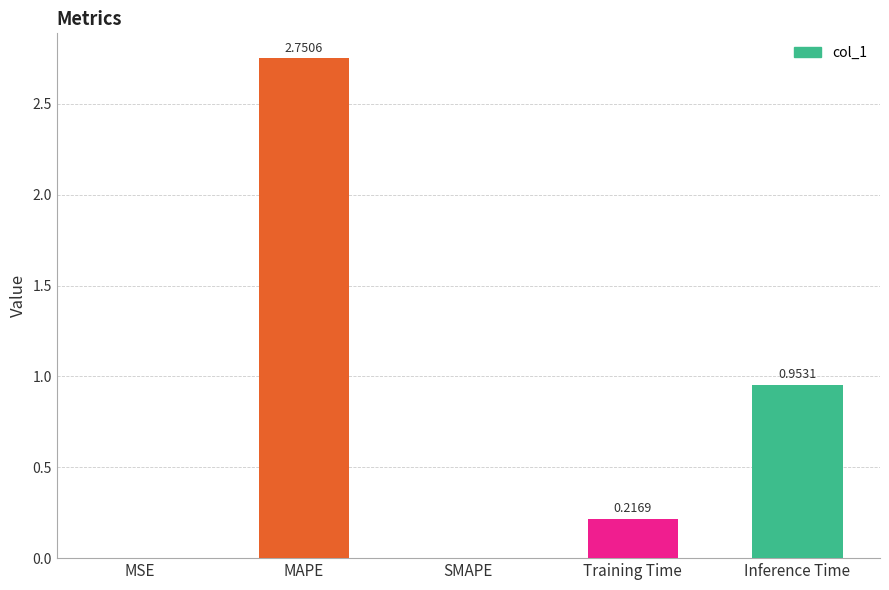

Are the bars horizontal?

No